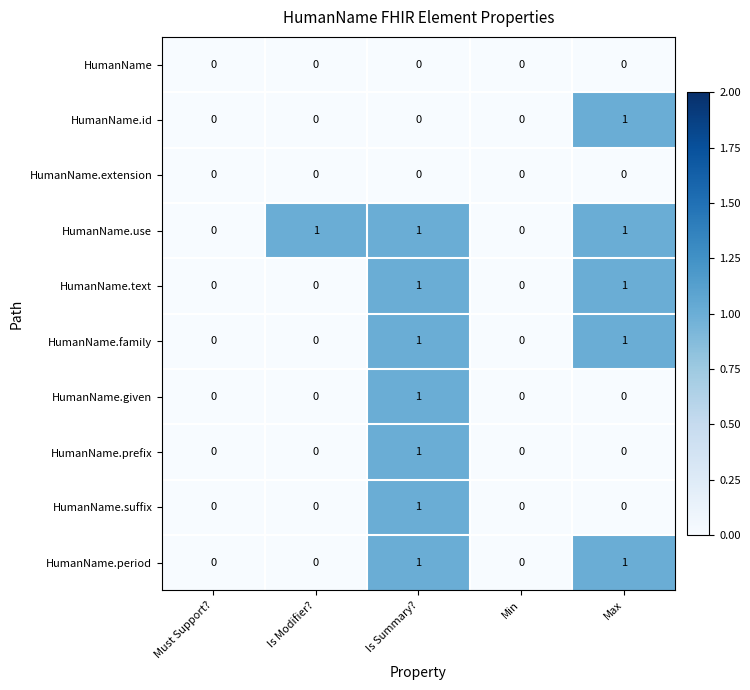

Count the HumanName.use values in the range 0 to 1.

5